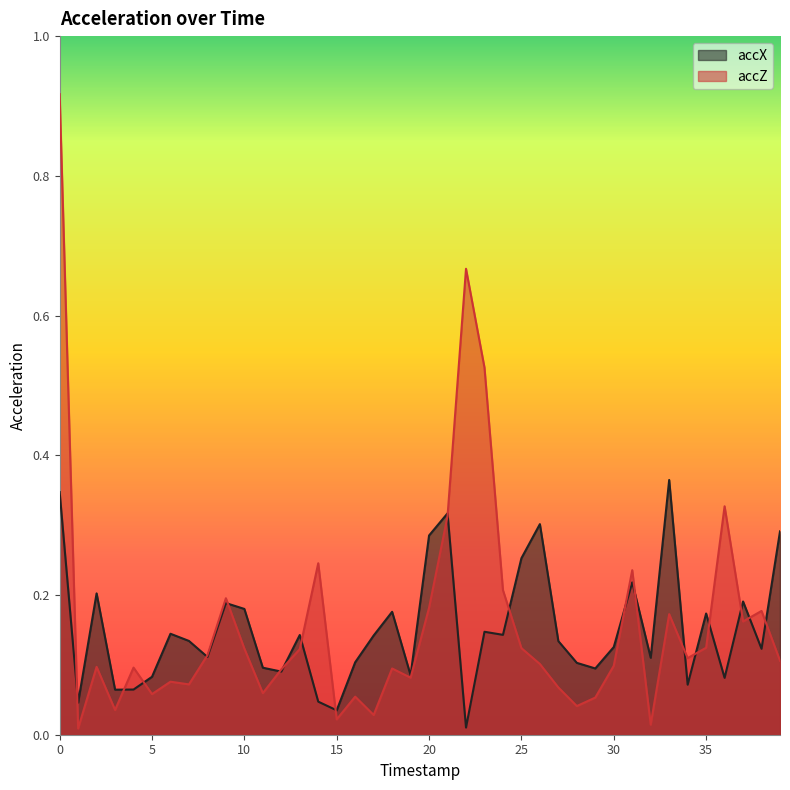

What is the total value across all series at 12?

0.2